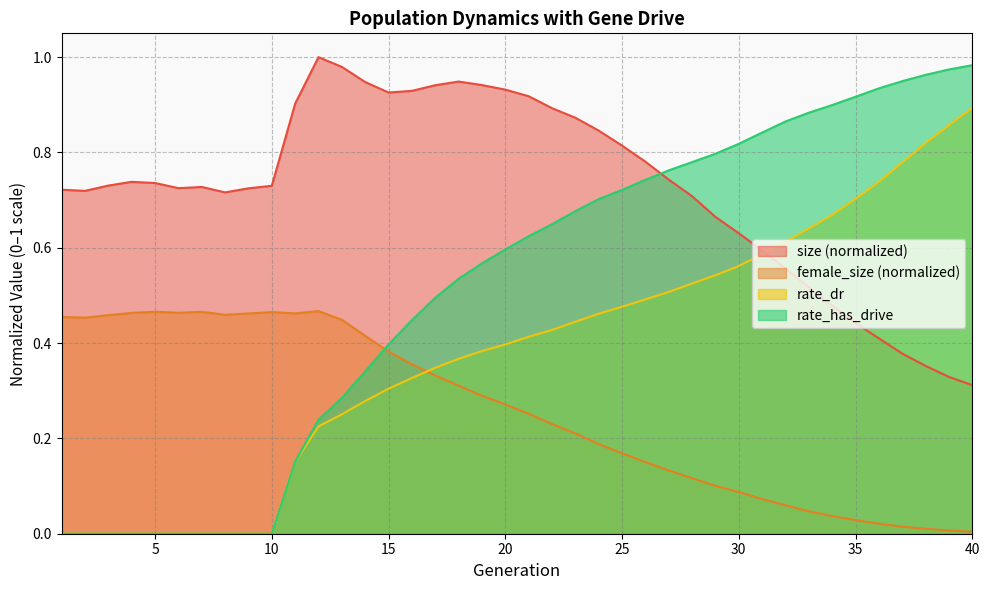

True or false: female_size and size cross at least once.

False